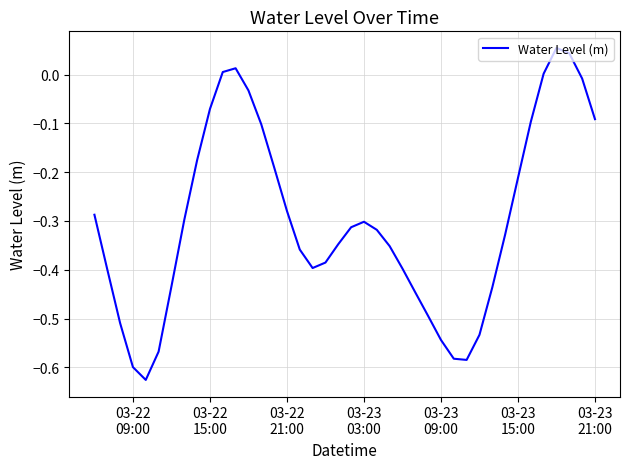

Reading left to right, what are all the values shown in this chart?

-0.3	-0.4	-0.5	-0.6	-0.6	-0.6	-0.4	-0.3	-0.2	-0.1	0.0	0.0	-0.0	-0.1	-0.2	-0.3	-0.4	-0.4	-0.4	-0.3	-0.3	-0.3	-0.3	-0.4	-0.4	-0.4	-0.5	-0.5	-0.6	-0.6	-0.5	-0.4	-0.3	-0.2	-0.1	0.0	0.1	0.0	-0.0	-0.1